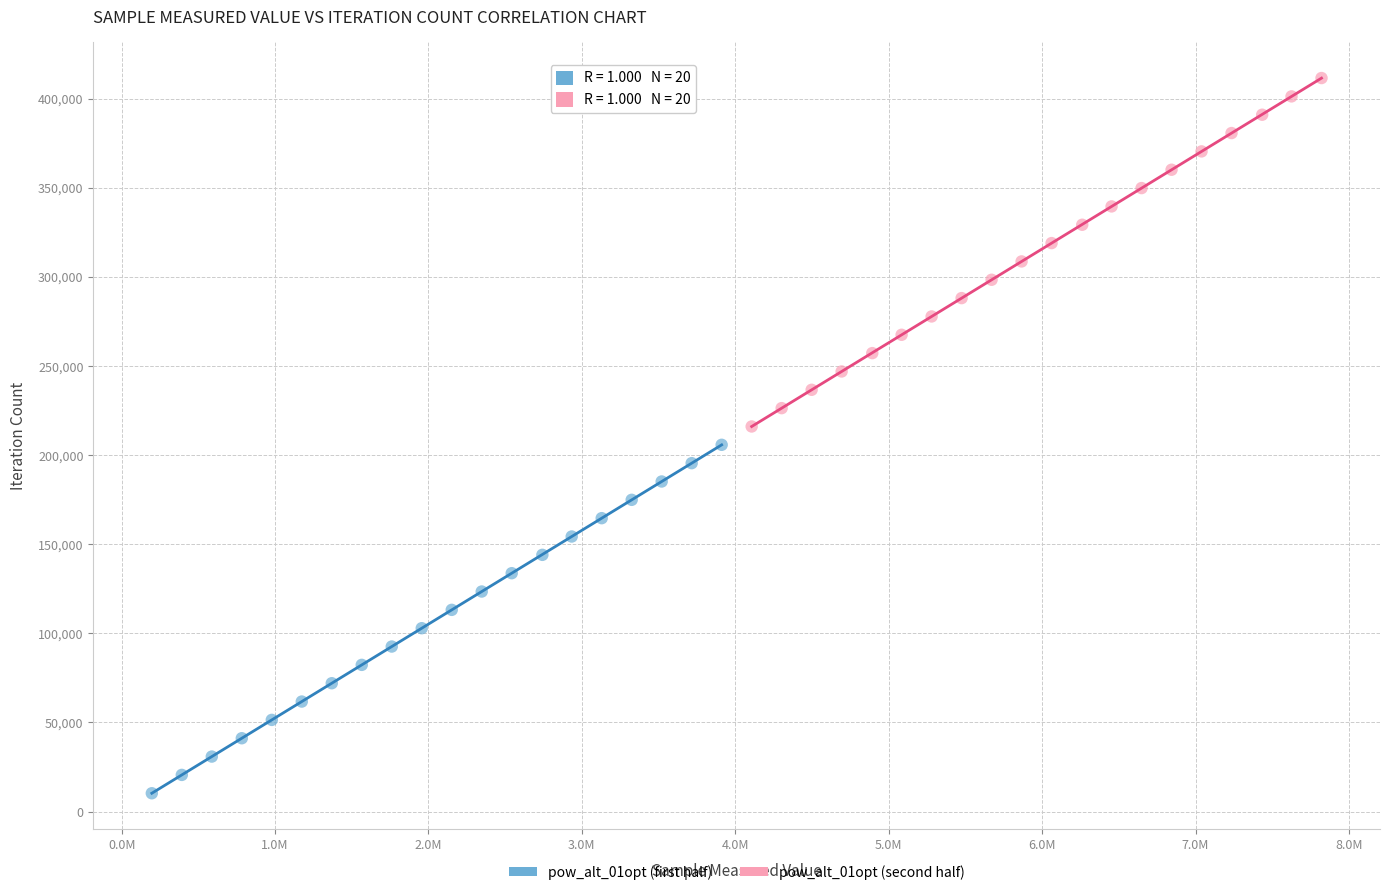

Which series contains the highest Y value?

pow_alt_01opt (second half)